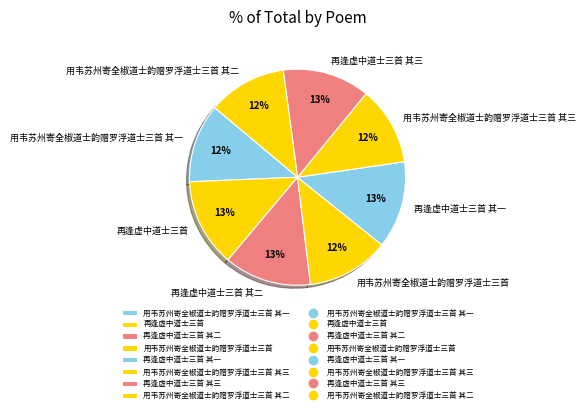

Count the number of slices in the pie.

8